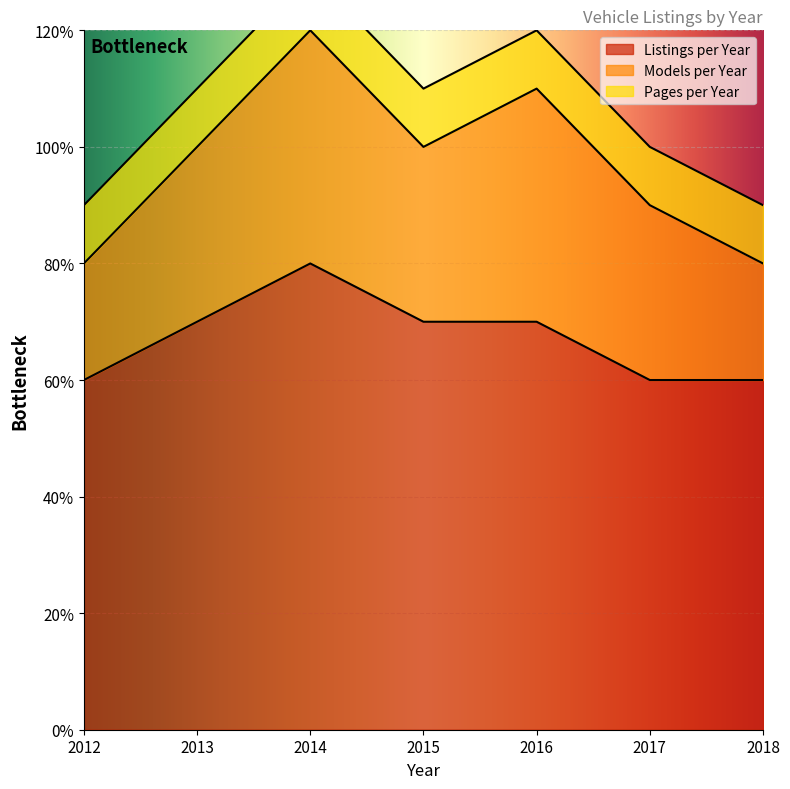

At how many categories does at least one series exceed 5?

7